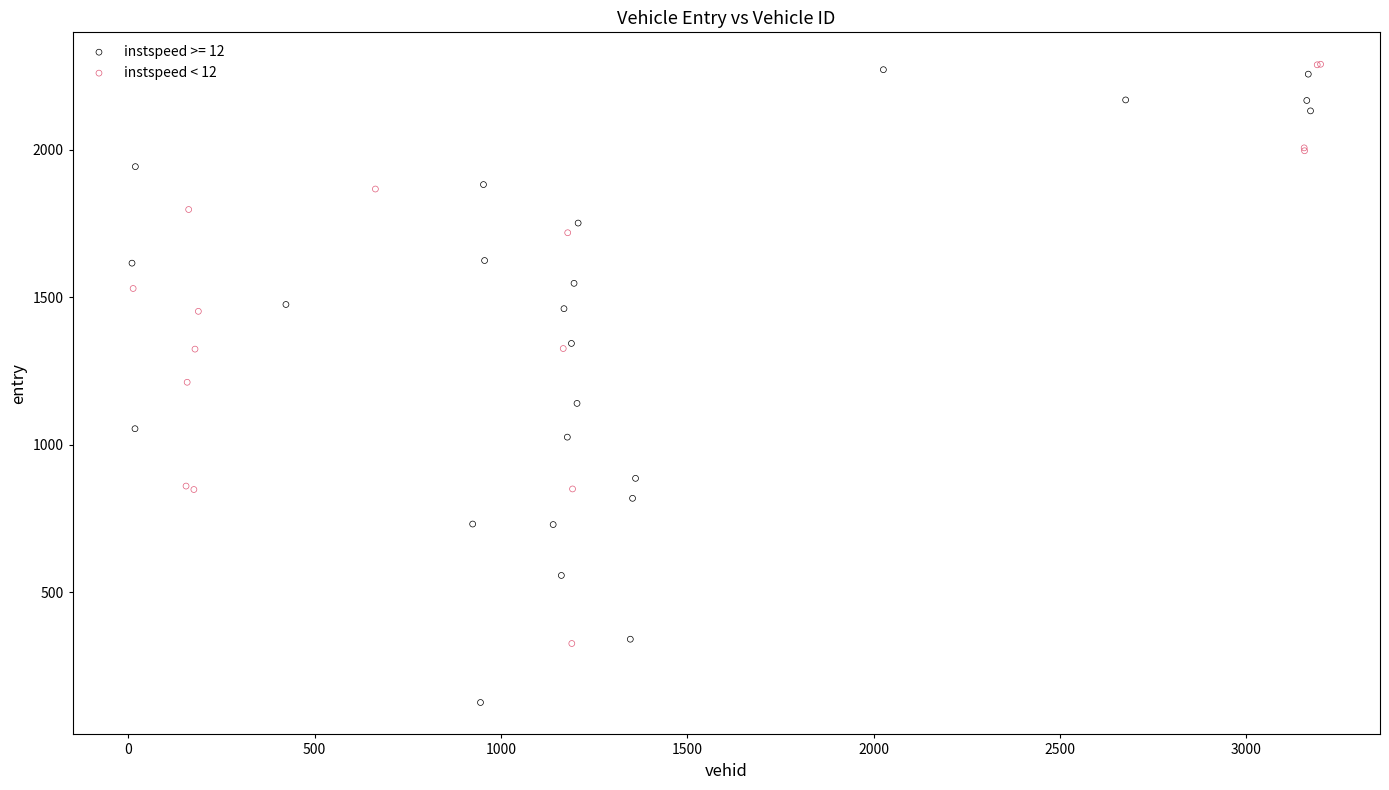

Which series reaches the minimum Y coordinate?

instspeed >= 12